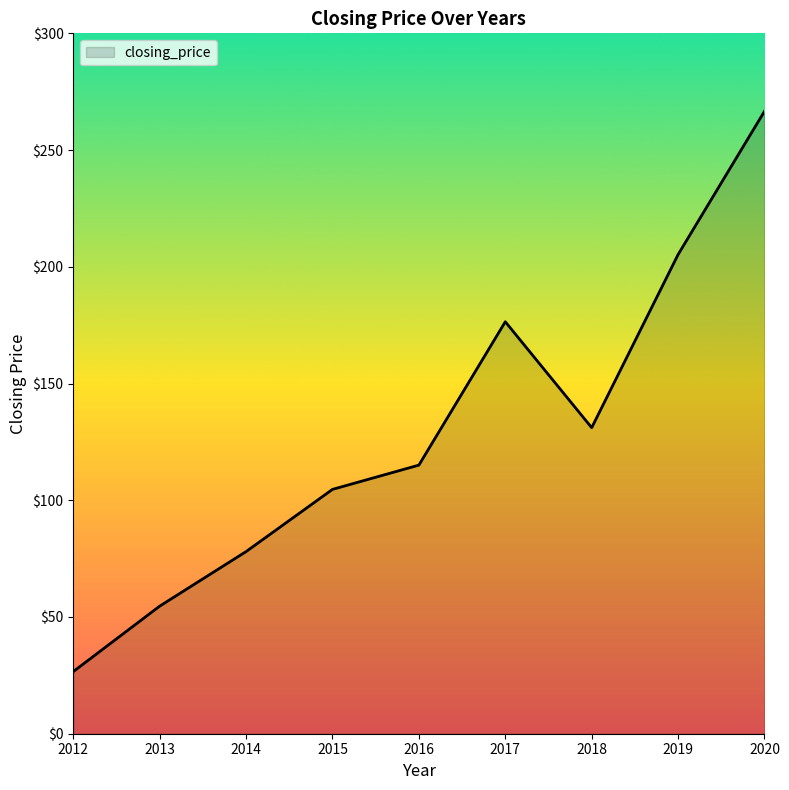

What is the greatest value displayed?

266.6